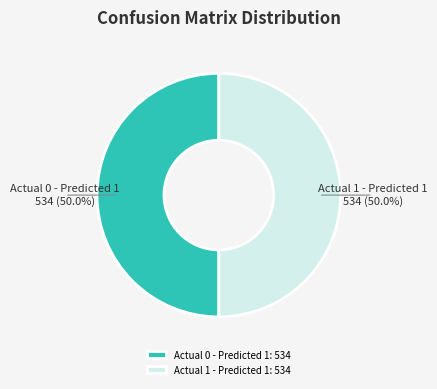

To the nearest percent, what is the difference between the largest and smallest slice percentages?

0%